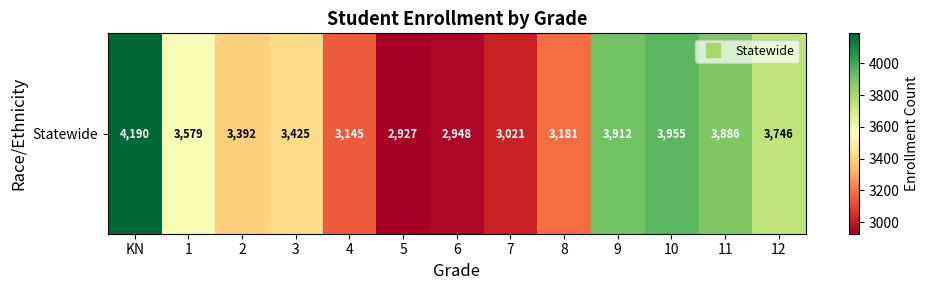

Reading left to right, transcribe all the data shown in this chart.

4190	3579	3392	3425	3145	2927	2948	3021	3181	3912	3955	3886	3746